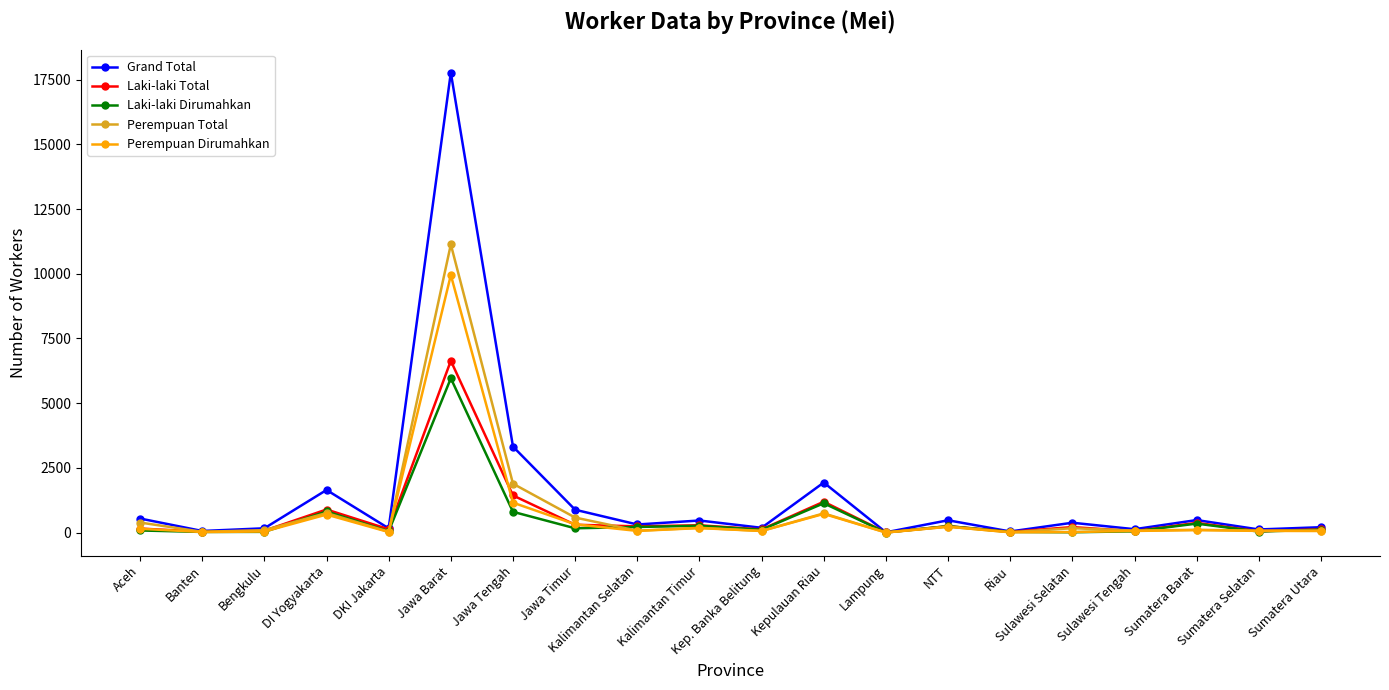

Where is Grand Total nearest to the value 8890?

Jawa Tengah